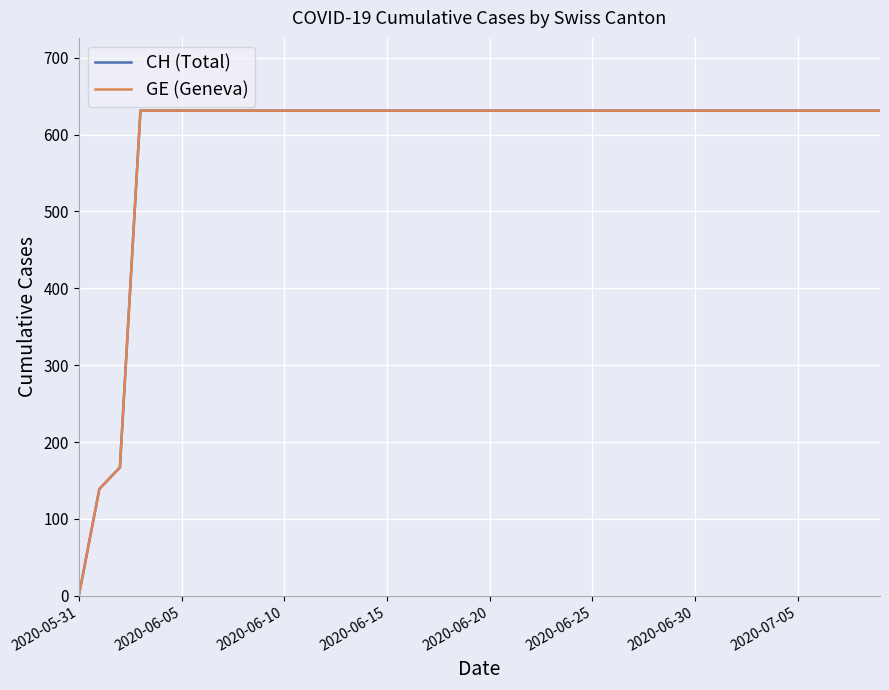

Does the chart display data point markers on the line(s)?

No